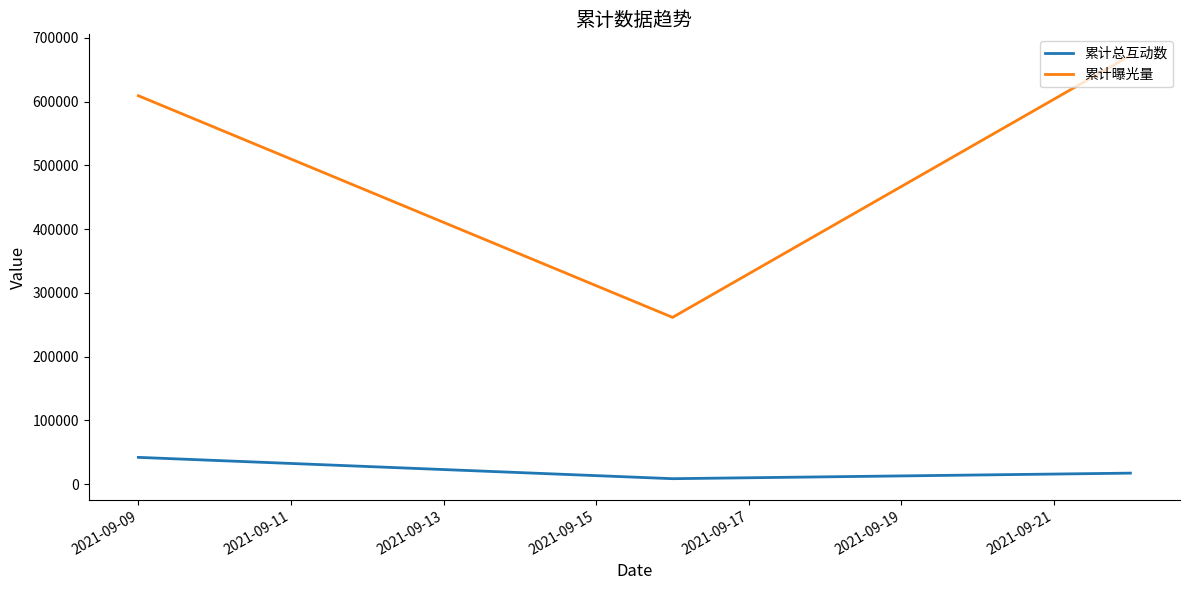

Which series has the largest range (max minus min)?

累计曝光量